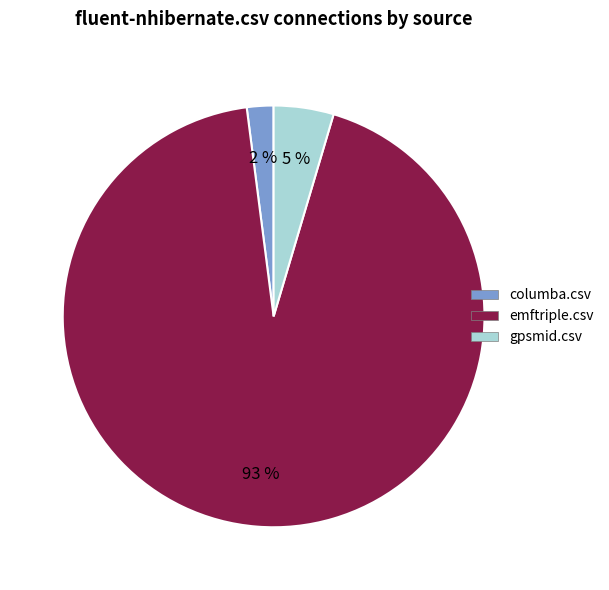

To the nearest percent, what is the average slice percentage?

33%